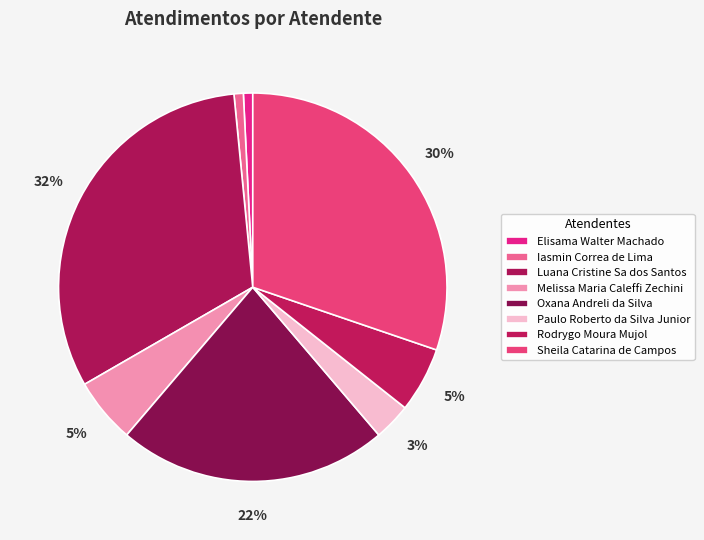

Do Luana Cristine Sa dos Santos and Melissa Maria Caleffi Zechini together represent more than half of the pie?

No